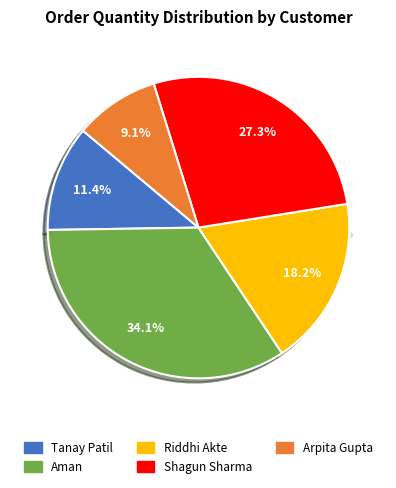

What is the smallest slice in the pie chart?

Arpita Gupta